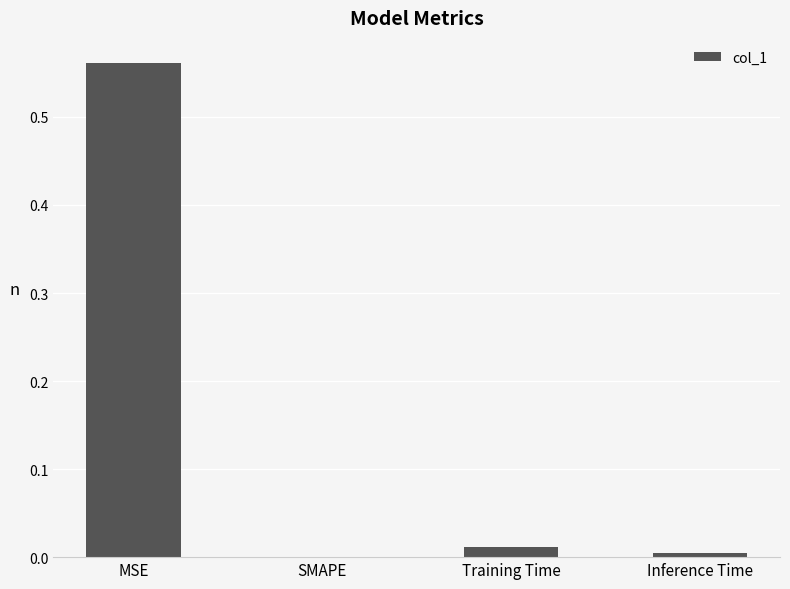

Count the number of categories in the chart.

4